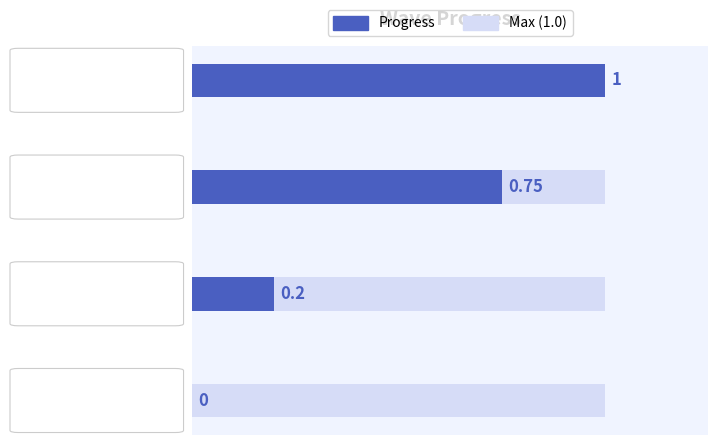

What is the greatest value displayed?

1.0